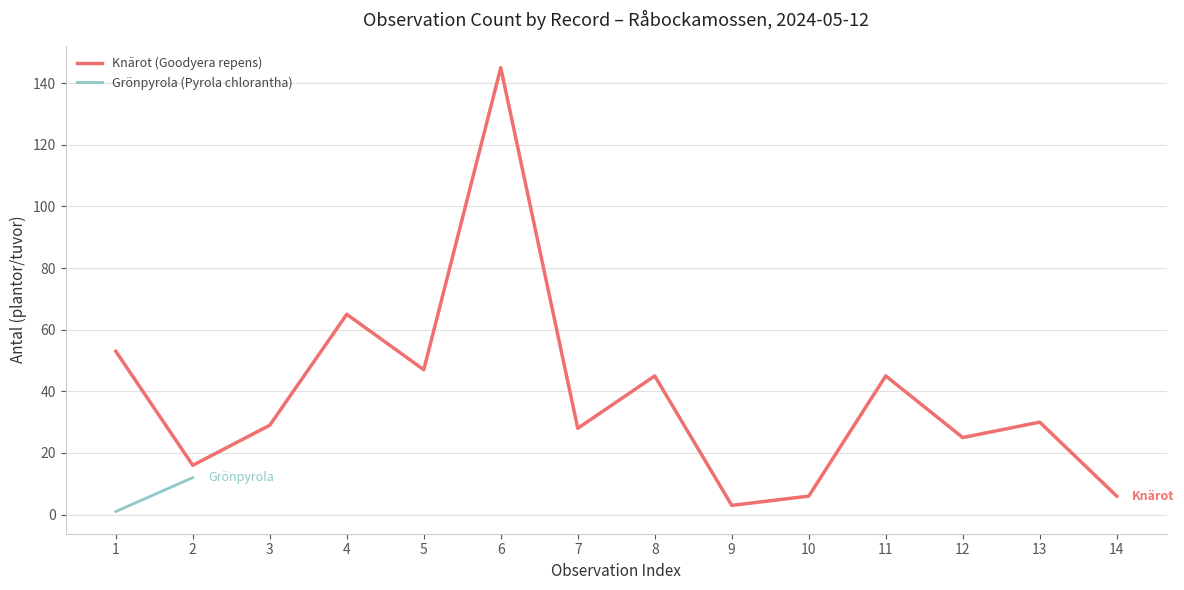

What is the value of the 7th point from the left?

28